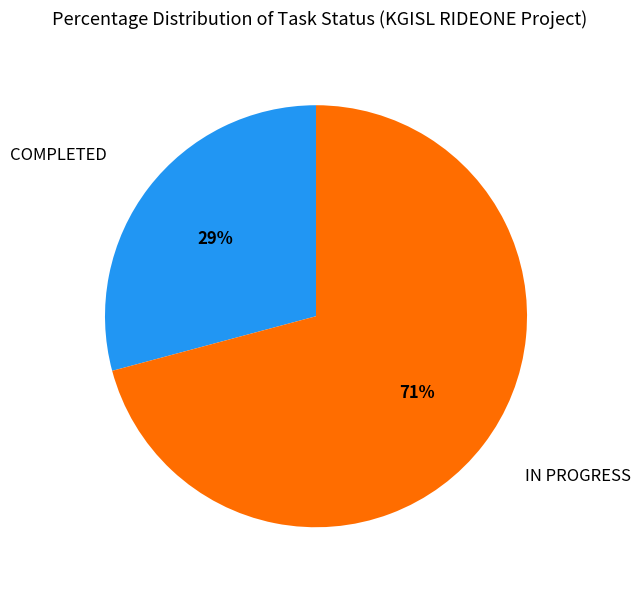

Does any single category account for the majority?

Yes